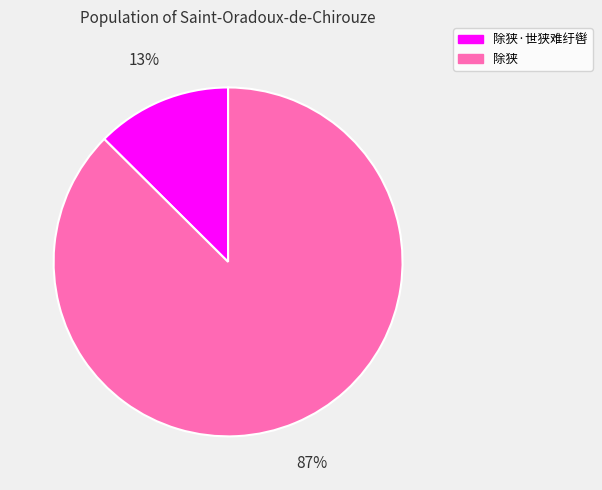

How many segments does this pie chart have?

2